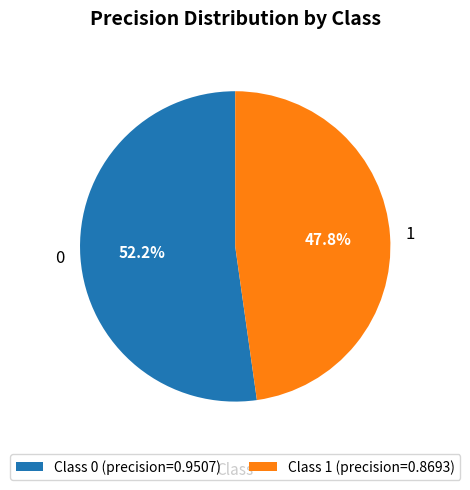

To the nearest percent, what is the difference between the largest and smallest slice percentages?

4%